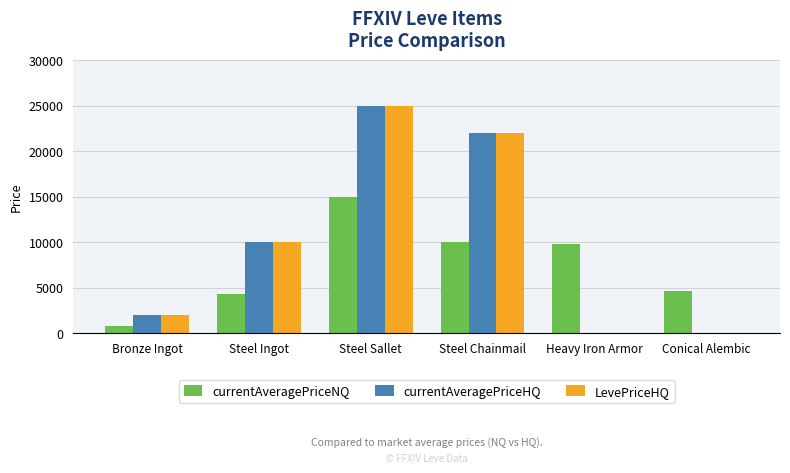

What is the total value across all series at Bronze Ingot?

4811.0